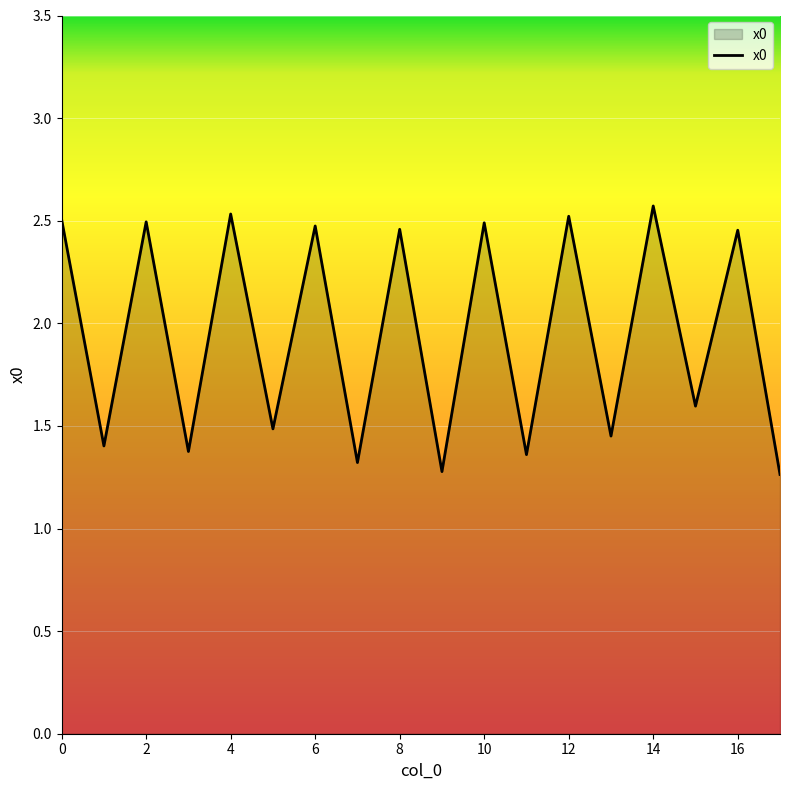

Reading left to right, transcribe all the data shown in this chart.

2.5	1.4	2.5	1.4	2.5	1.5	2.5	1.3	2.5	1.3	2.5	1.4	2.5	1.5	2.6	1.6	2.5	1.3